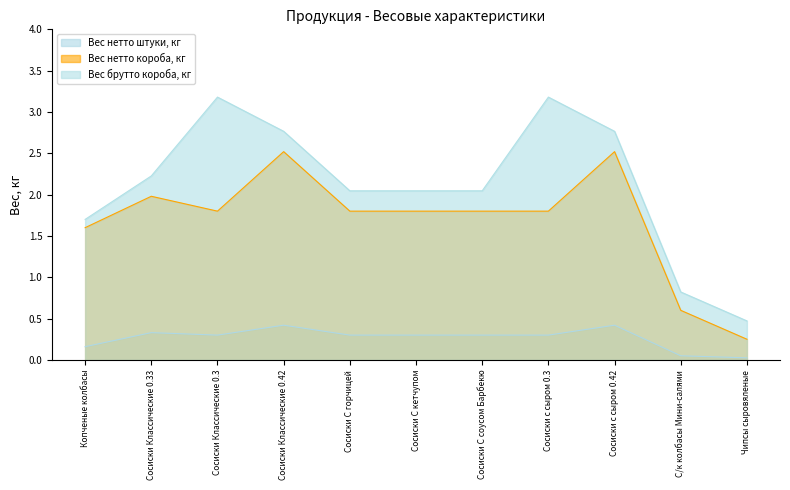

What is the sum of all Вес нетто короба, кг values?

18.5